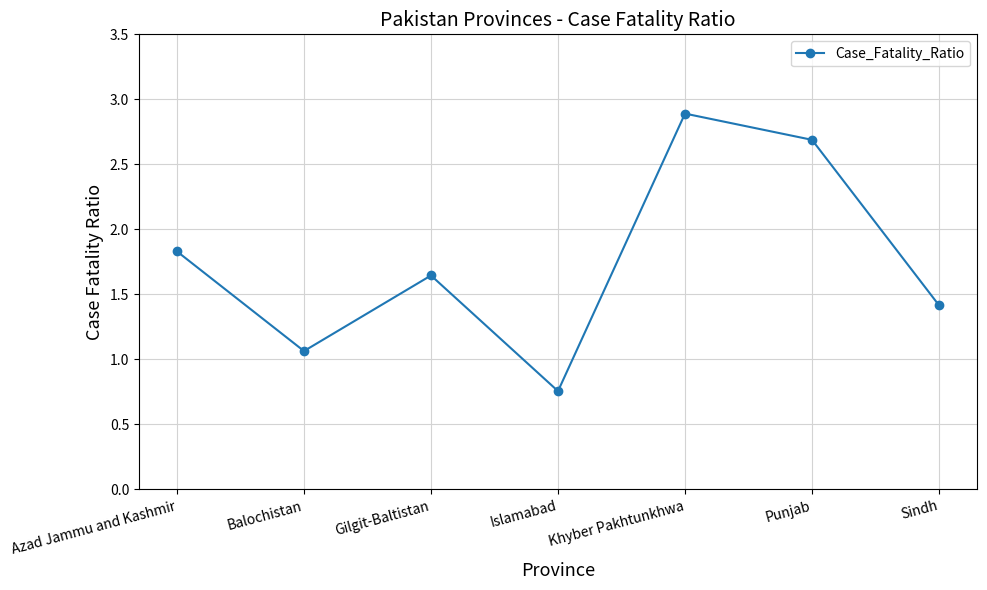

Which has a higher value, Punjab or Khyber Pakhtunkhwa?

Khyber Pakhtunkhwa